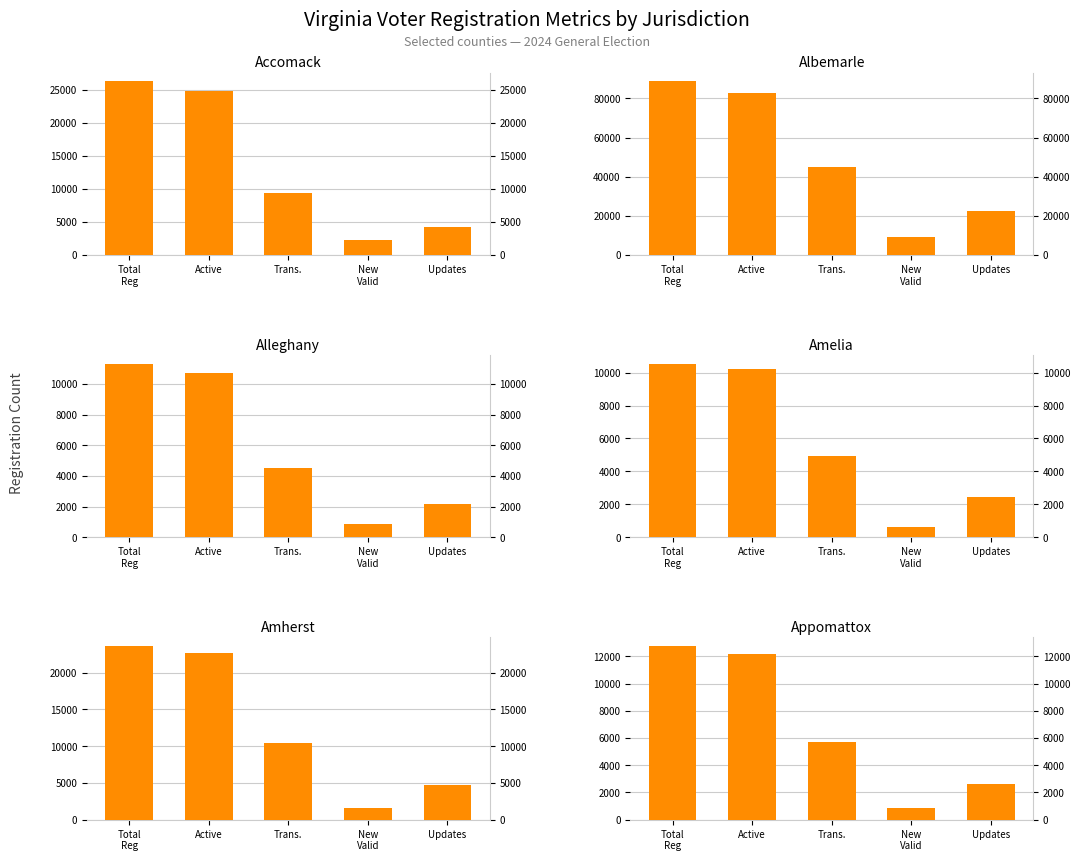

What is the difference between the maximum and minimum values in the AMELIA series?

9904